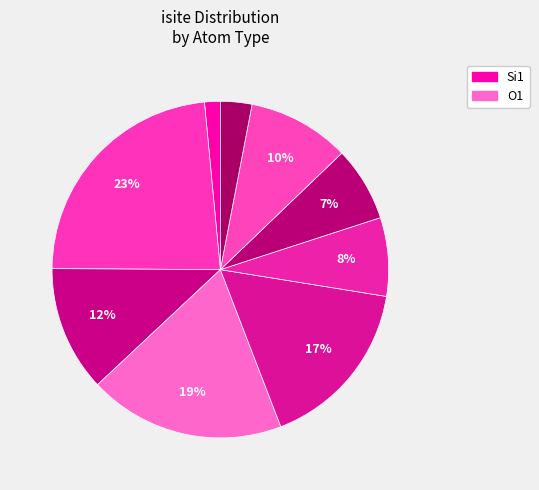

Count the number of slices in the pie.

9